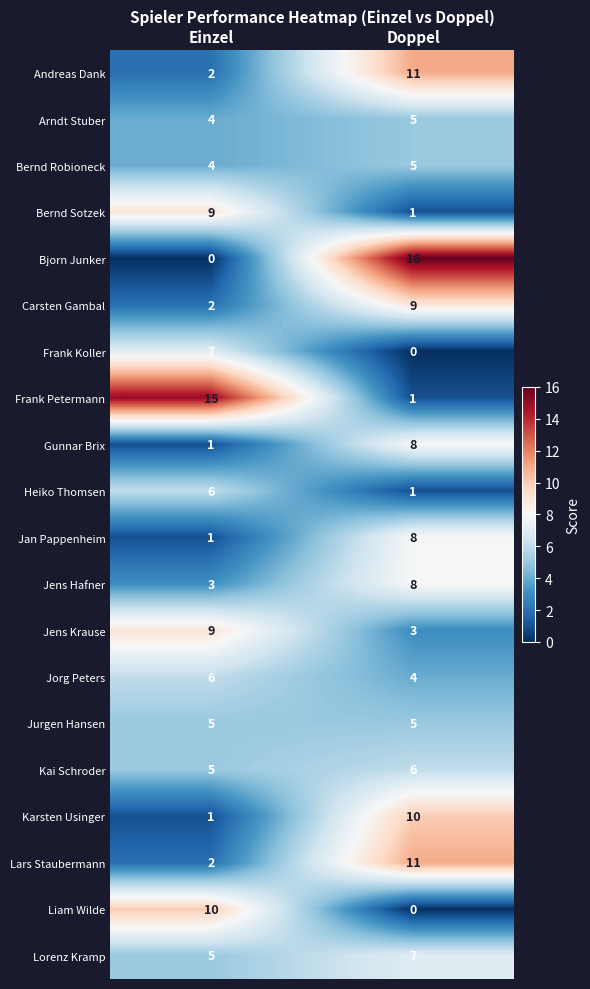

Is it true that Jens Krause equals 5 at Doppel?

False